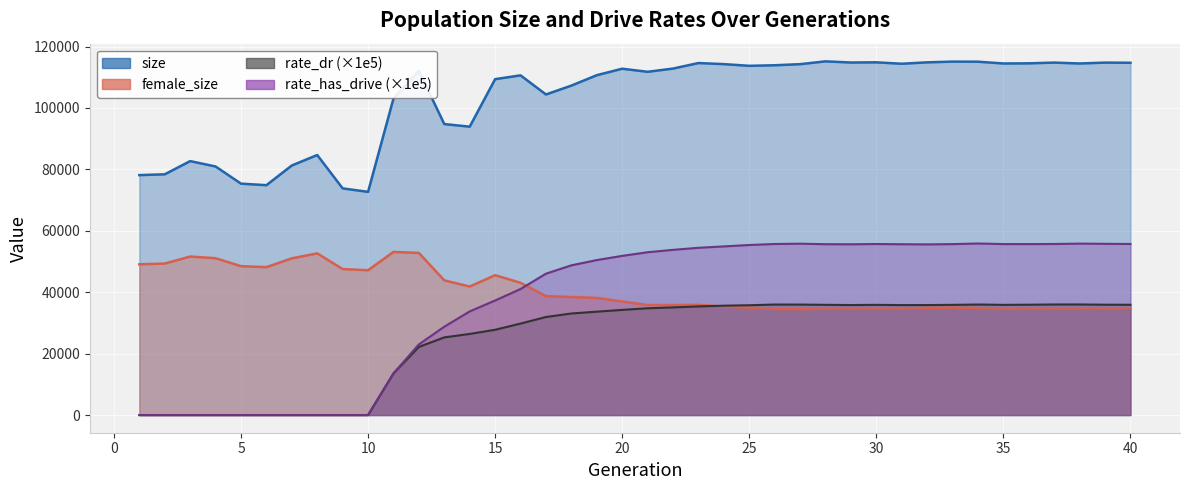

What is the total value across all series at 13?

192674.8